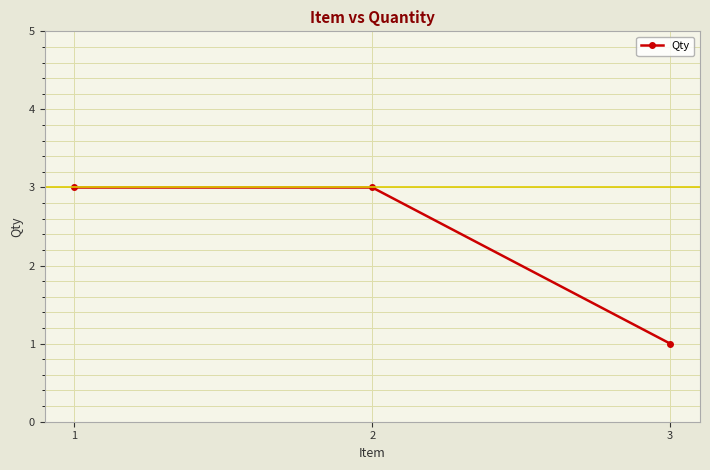

Count the values in the range 1 to 3.

3